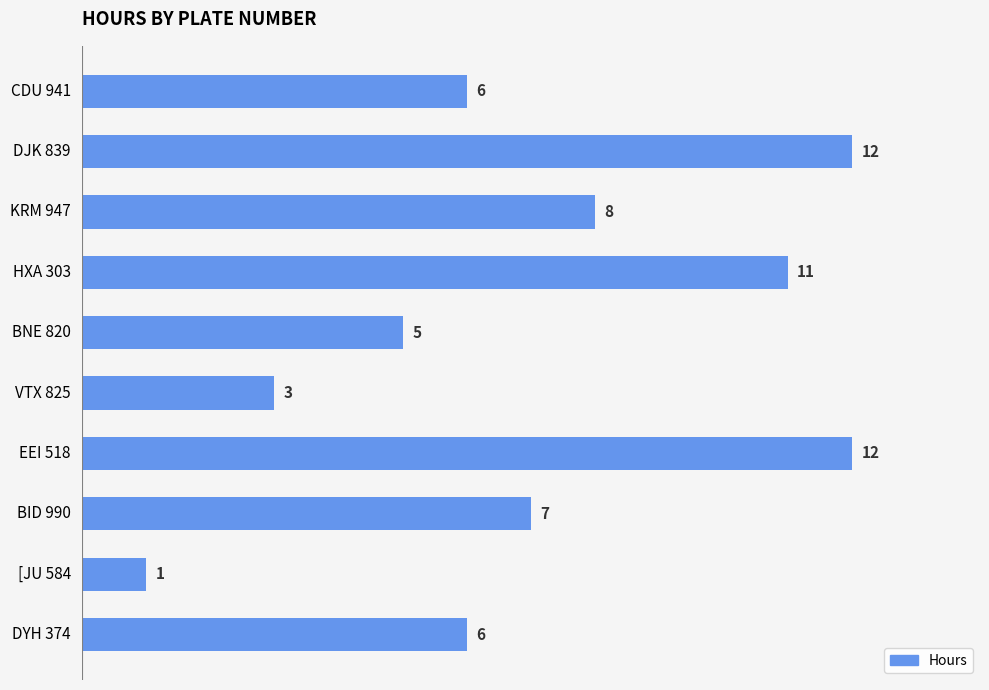

What is the label of the 9th bar from the bottom?

DJK 839